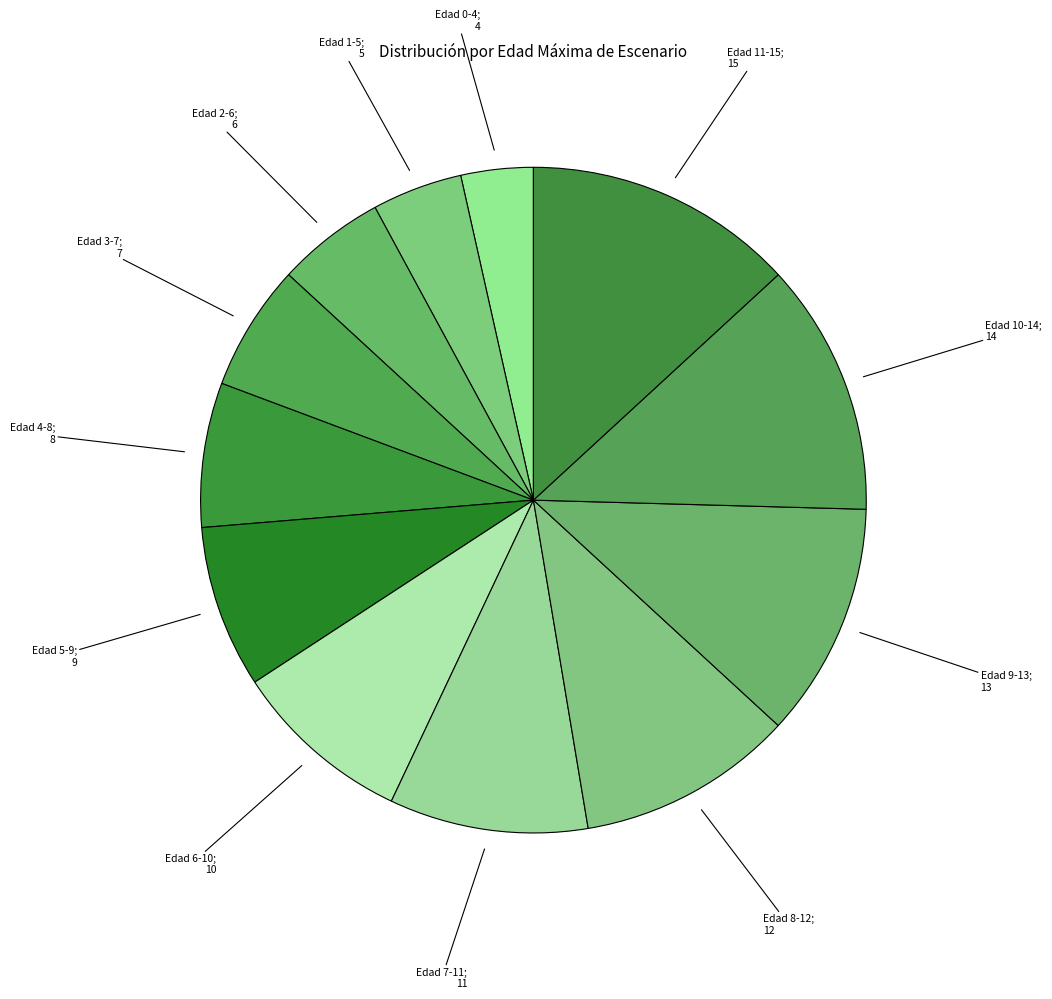

How many segments does this pie chart have?

12